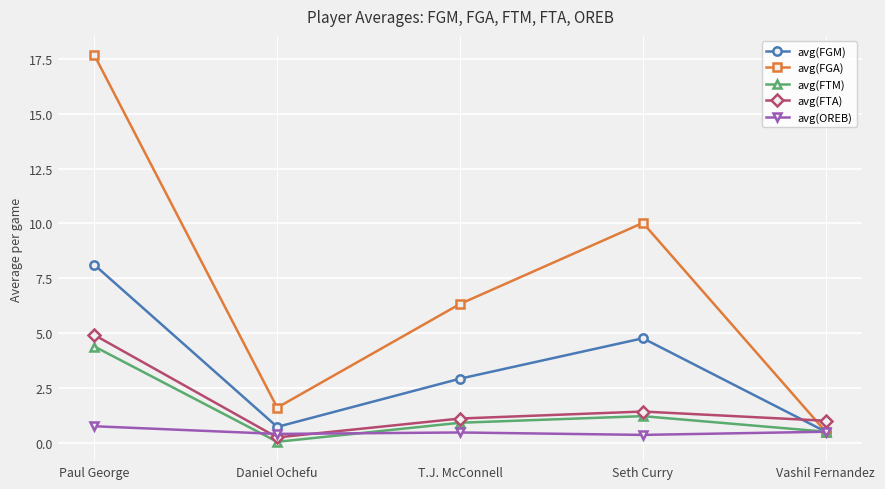

At which category is the sum across all series the highest?

Paul George